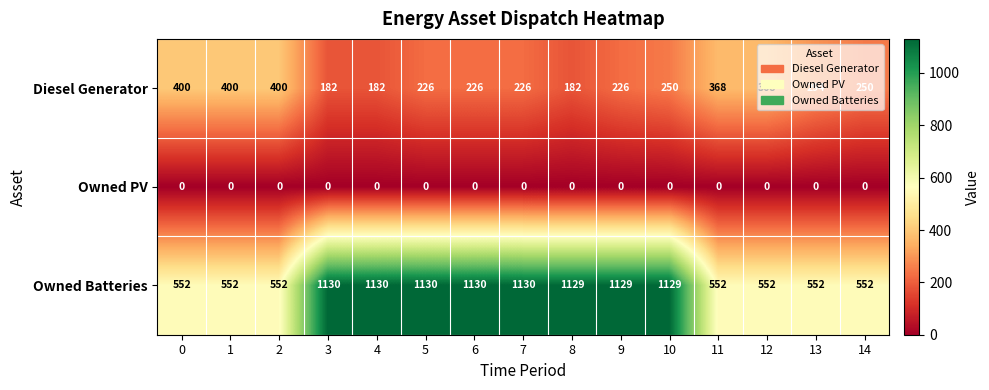

What is the maximum value shown in the chart?

1130